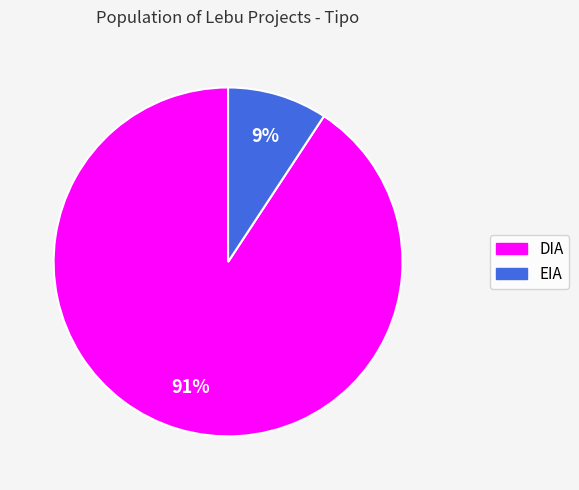

What percentage is the DIA slice, to the nearest percent?

91%